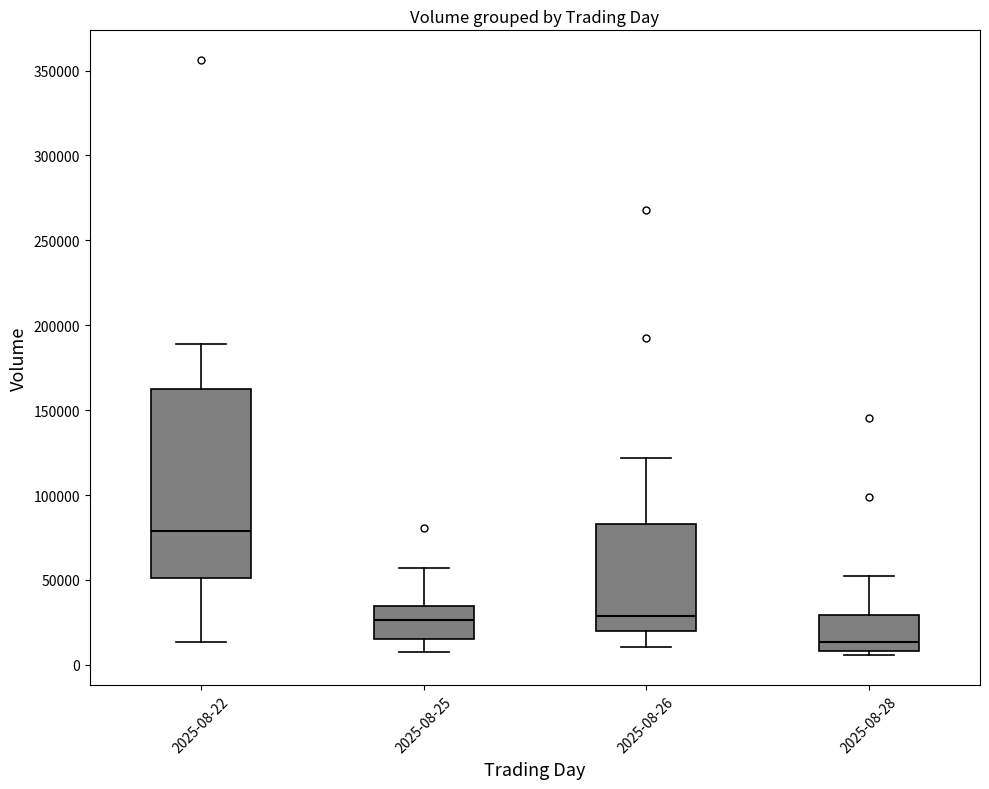

Which box's median line is the lowest?

2025-08-28